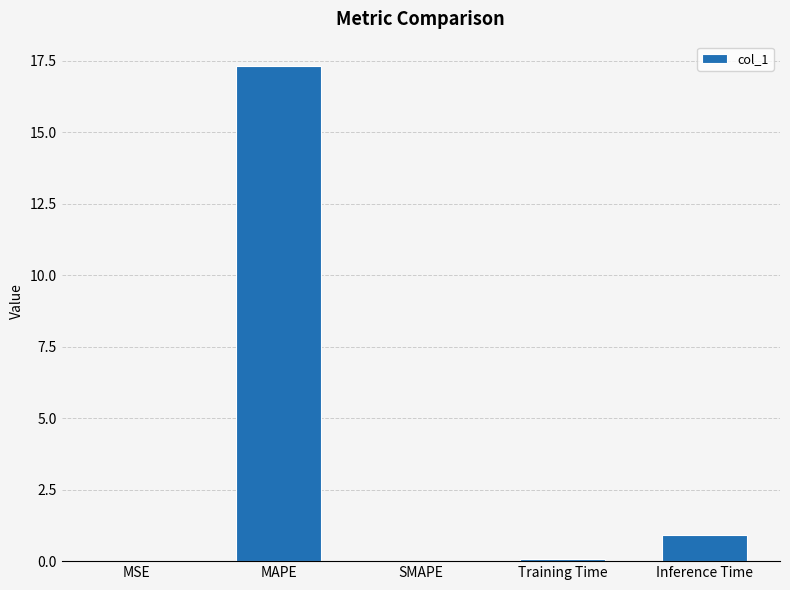

The value at MSE is 0.0. True or false?

True